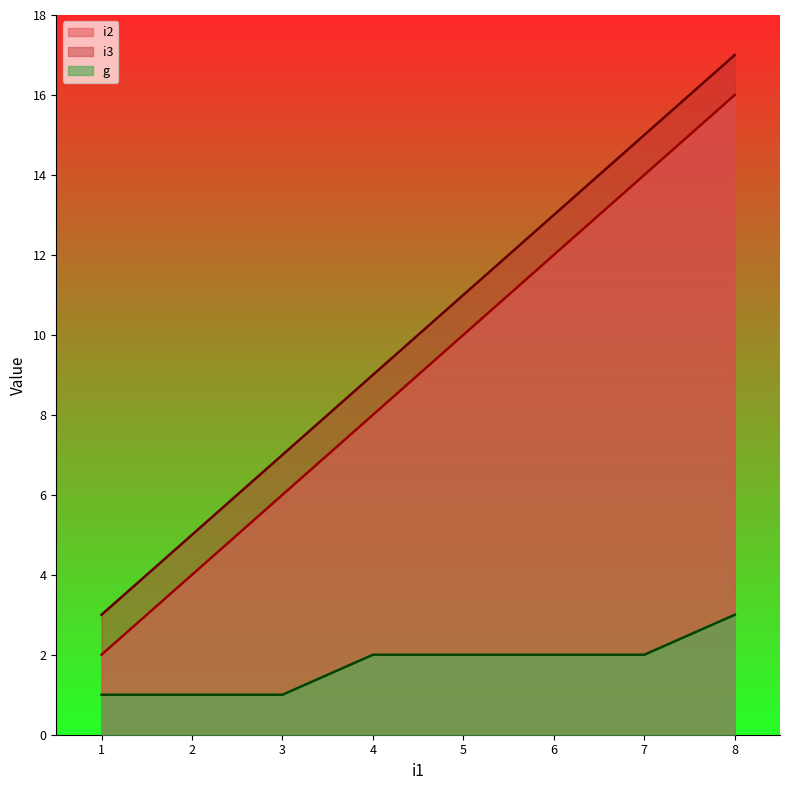

At which category does the chart reach its minimum across all series?

1